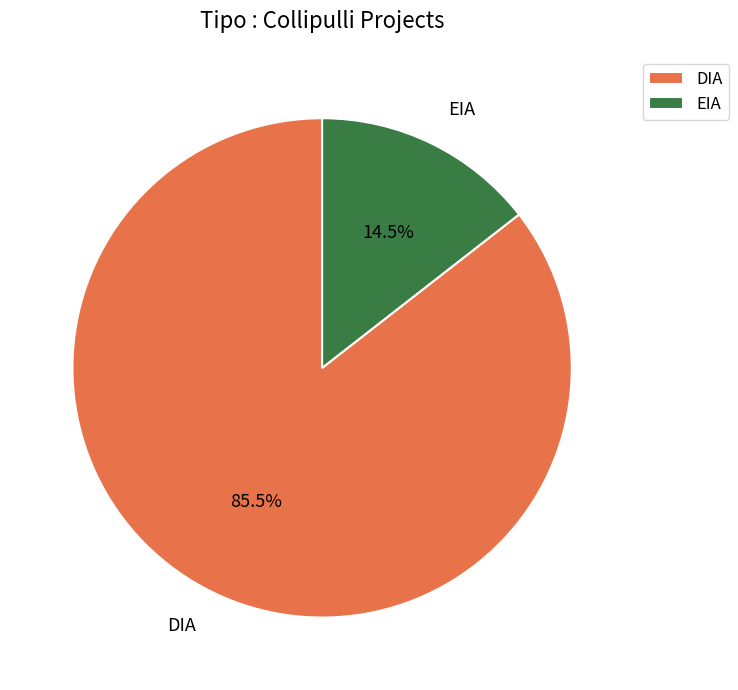

What is the smallest slice in the pie chart?

EIA